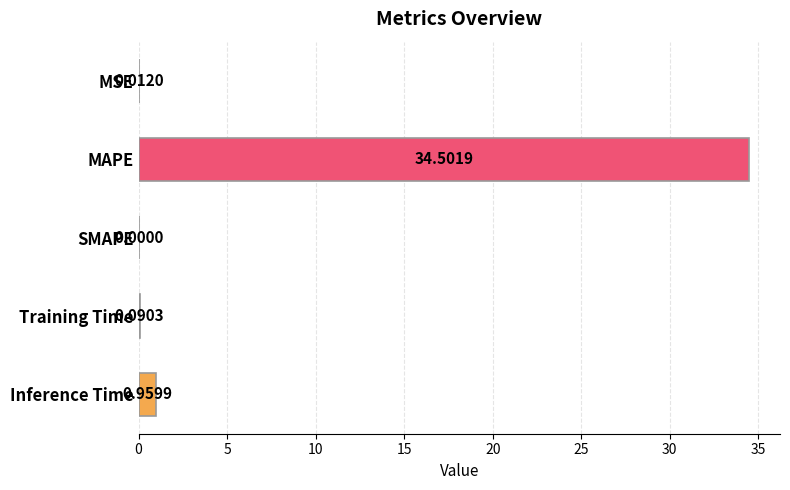

What is the sum of all values?

35.6